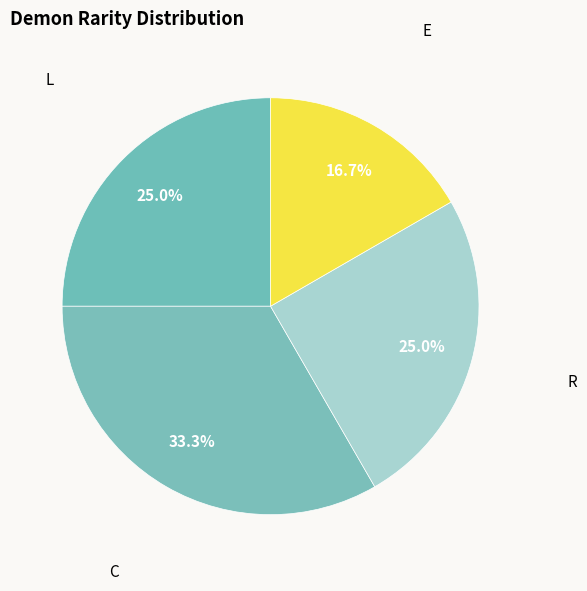

Combined, what portion of the pie is C and L?

58.3%